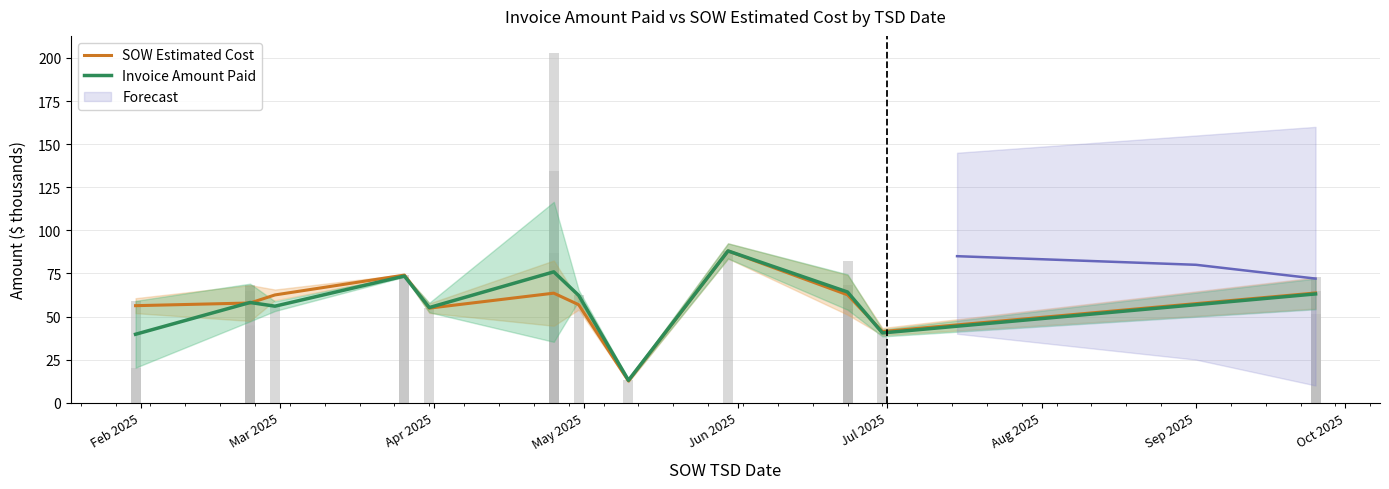

Rank the series at Feb 2025 from highest to lowest value.

SOW Estimated Cost, Invoice Amount Paid